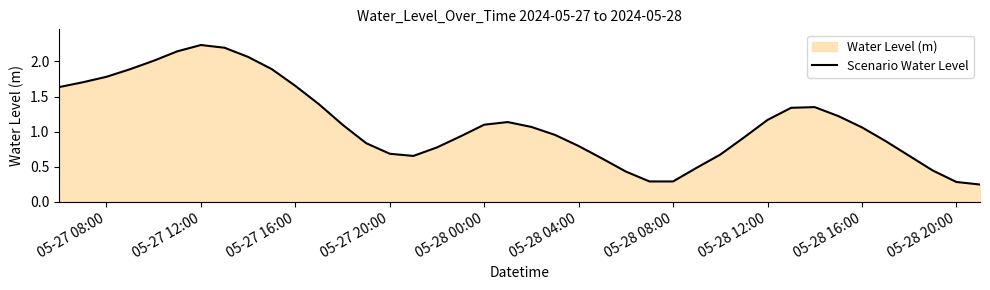

Is it true that the value at 05-27 12:00 is 1.5?

False